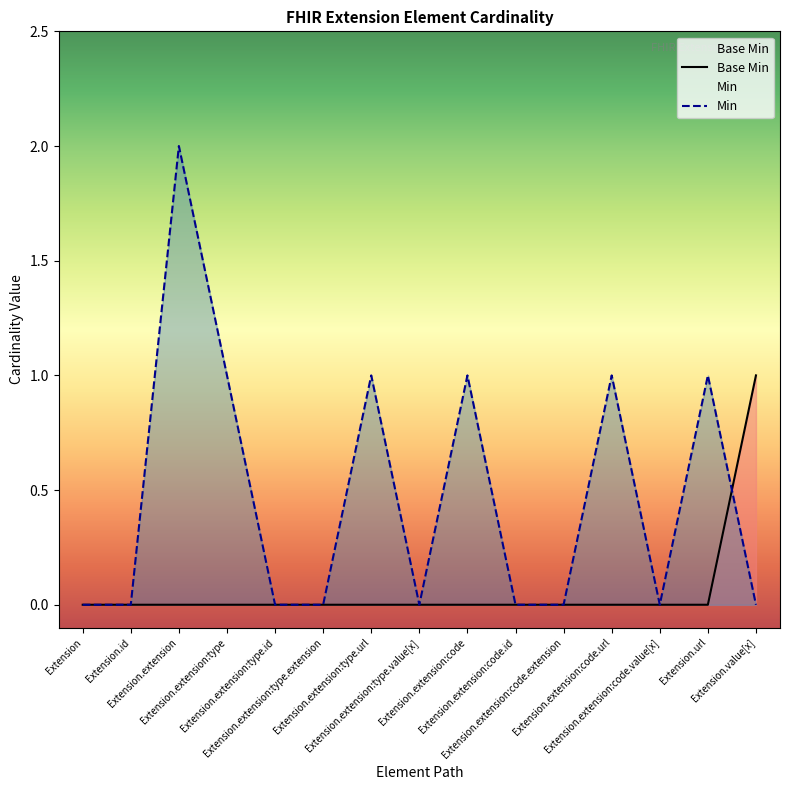

What is the difference between the maximum and minimum values?

1